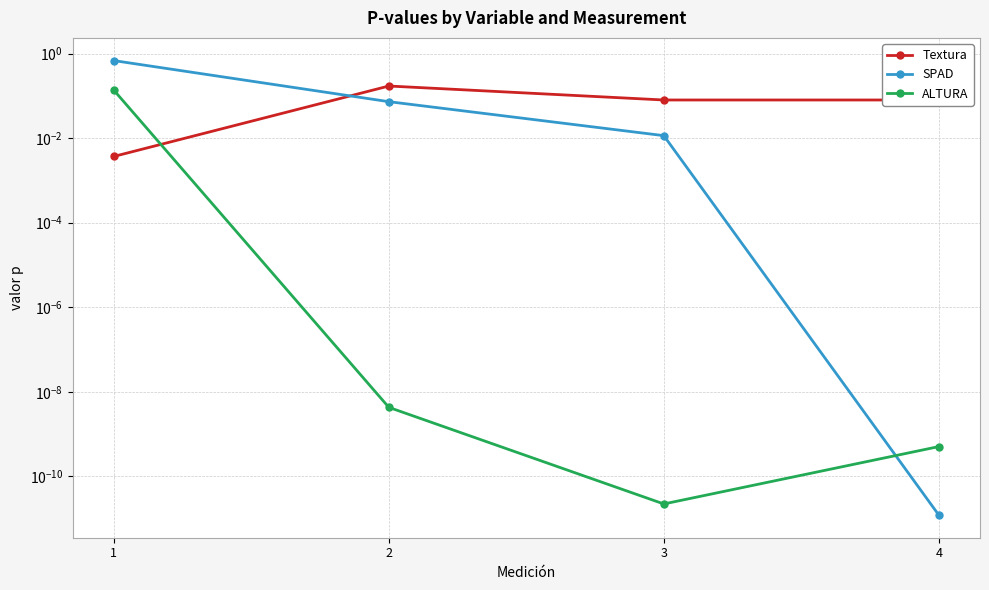

Reading left to right, extract all data points from this chart.

Textura: 0.0	0.2	0.1	0.1
SPAD: 0.7	0.1	0.0	0.0
ALTURA: 0.1	0.0	0.0	0.0